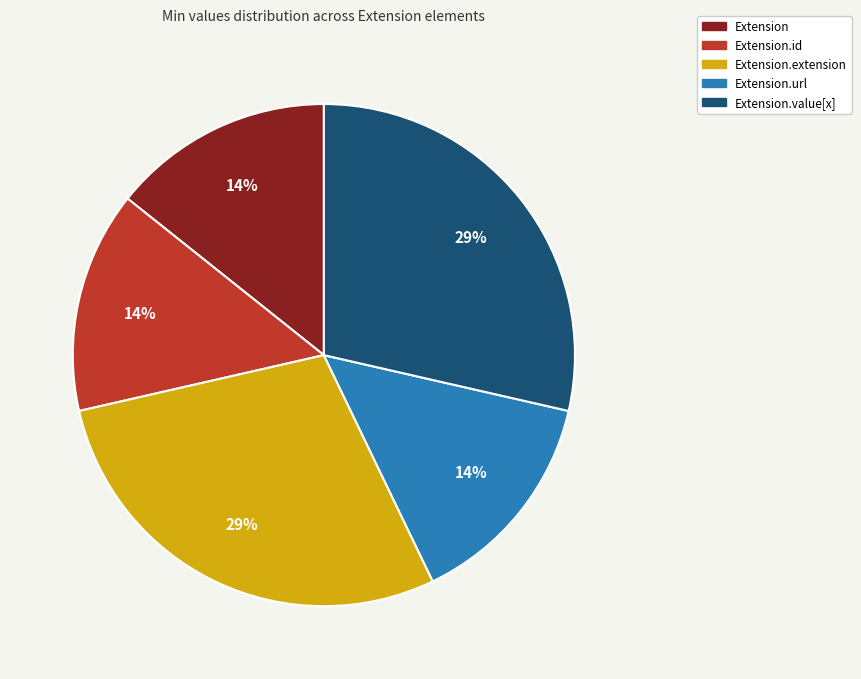

Is it true that Extension.id is 14% of the pie?

True